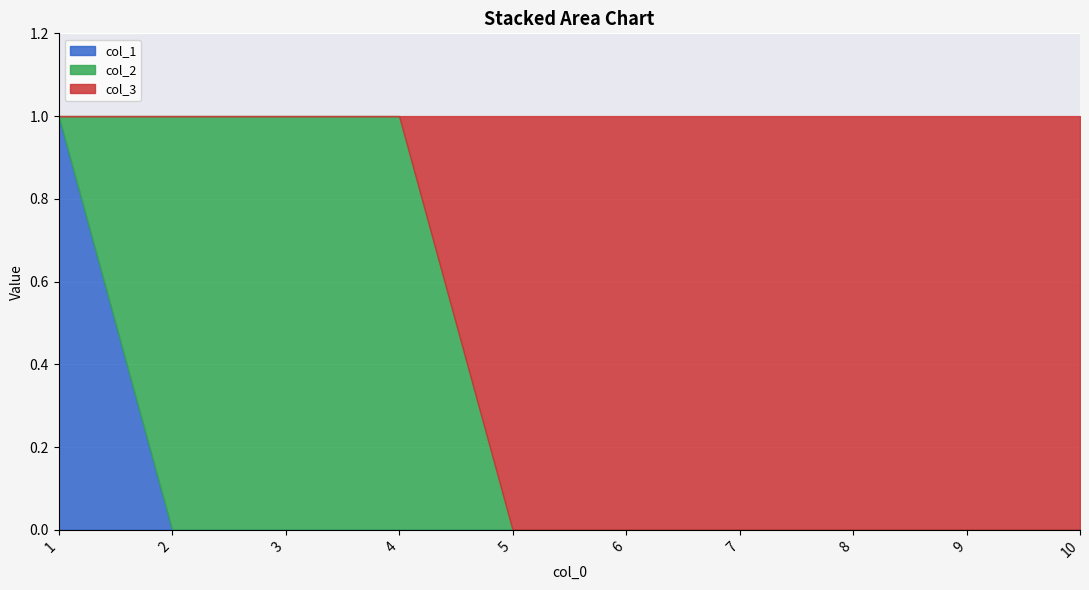

The value of col_1 at 5 is -1. True or false?

False